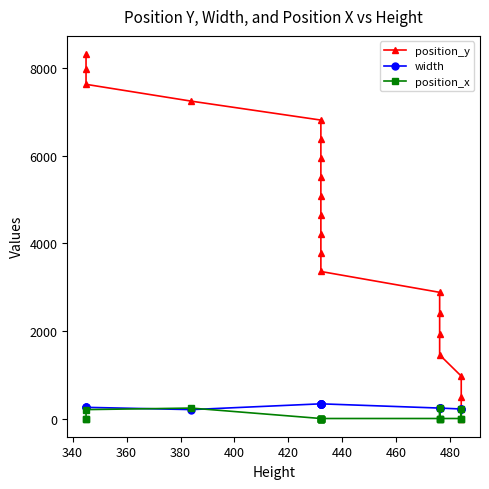

What is the greatest value displayed?

8318